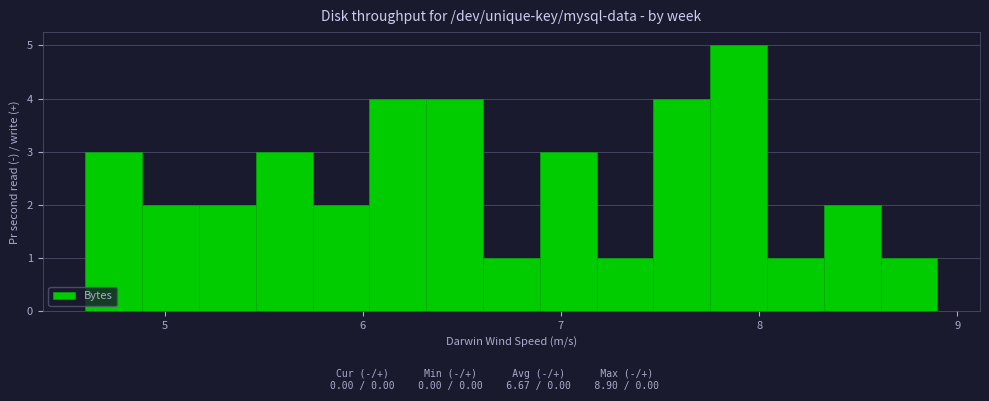

Around what value on the x-axis is the tallest bar? Give the approximate position of its centre, as read against the axis.

7.9